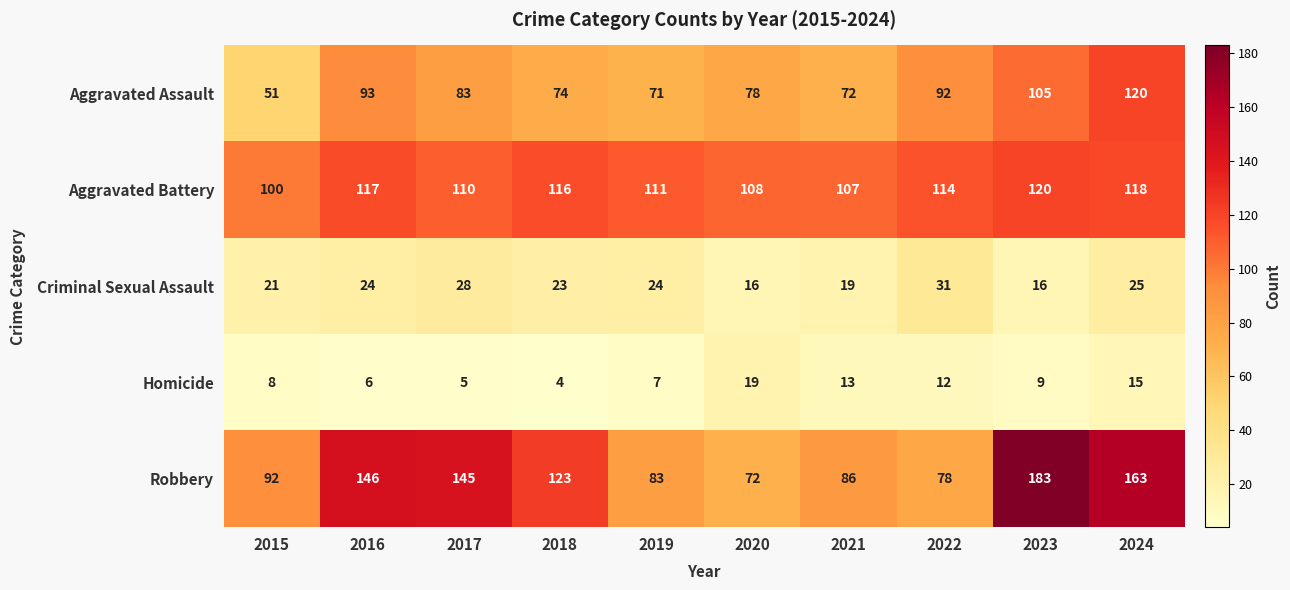

At how many categories does at least one series exceed 181?

1